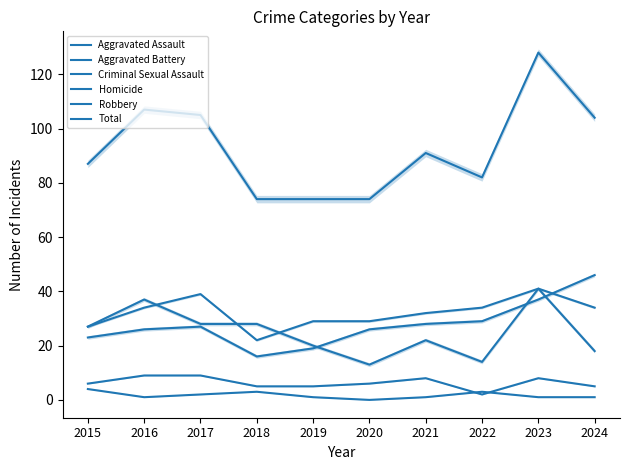

True or false: Aggravated Battery and Aggravated Assault cross at least once.

True